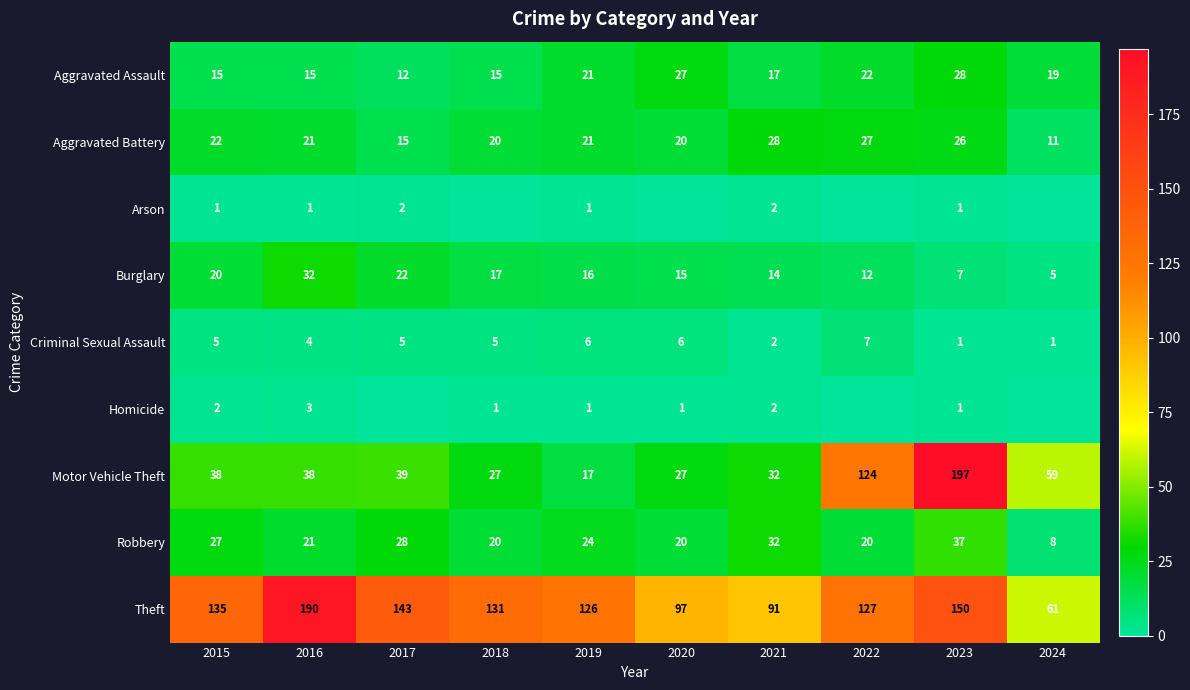

Is the value of Theft at 2023 greater than the value of Aggravated Assault at 2019?

Yes